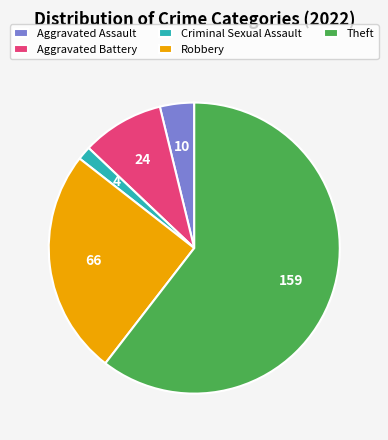

How many segments does this pie chart have?

5